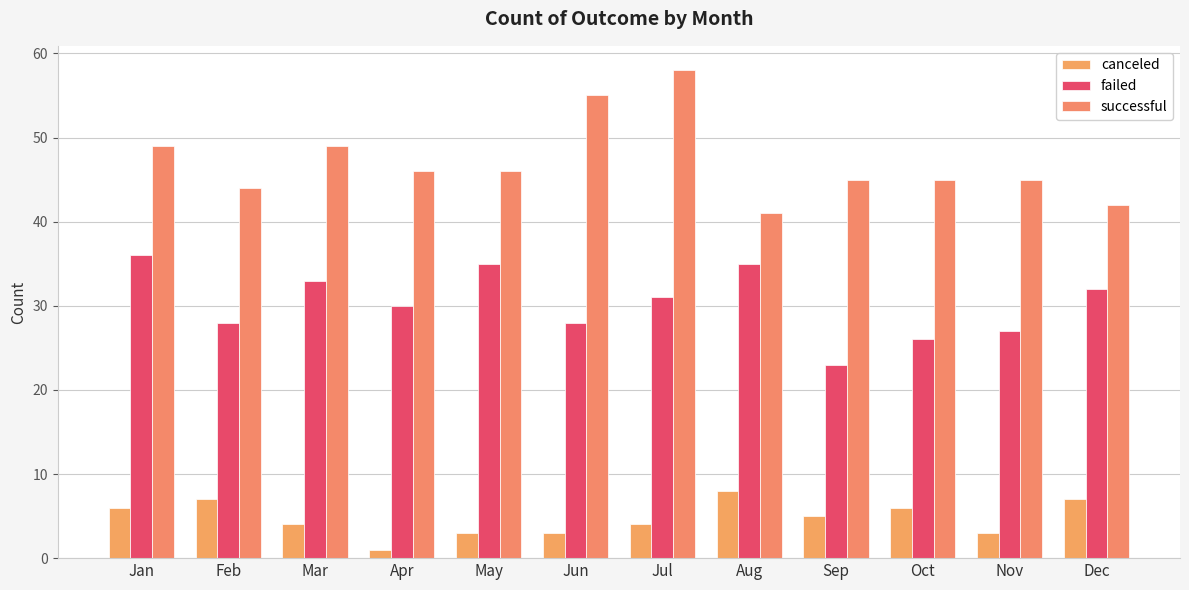

True or false: canceled has a value of 5 at Sep.

True